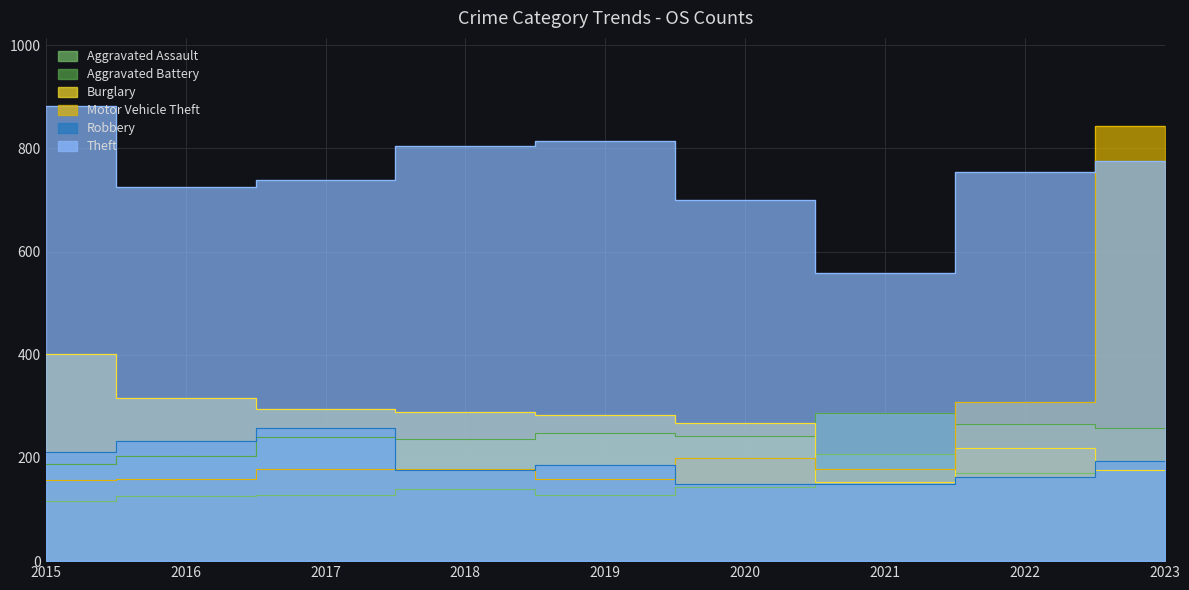

Which label corresponds to the largest value in the chart?

2015